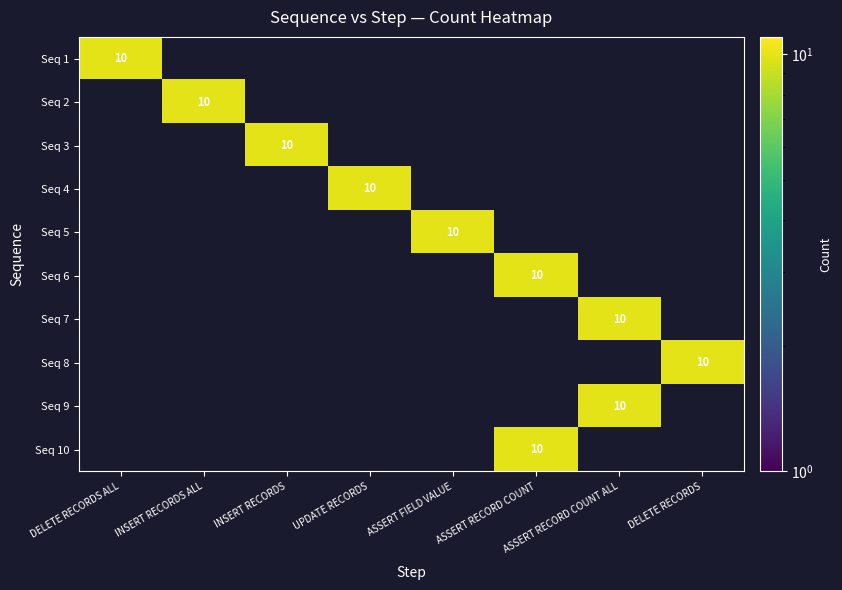

True or false: Seq 2 has a value of 10 at INSERT RECORDS ALL.

True